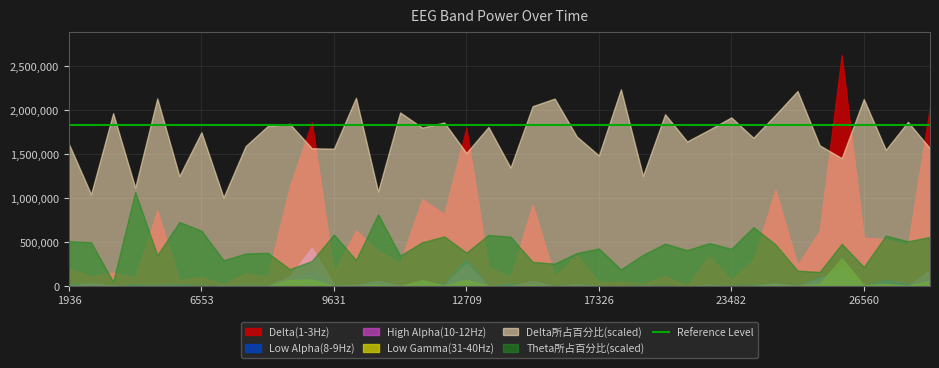

List the labels in order of Low Gamma(31-40Hz) value, smallest first.

23482, 19378, 17326, 17839, 6040, 14761, 5014, 19891, 6553, 18352, 21943, 2449, 8092, 23995, 5527, 25021, 13735, 11170, 7579, 7066, 1936, 16300, 13222, 9631, 3988, 10144, 27586, 12196, 26560, 14248, 24508, 10657, 27073, 25534, 28099, 11683, 12709, 8605, 9118, 26047